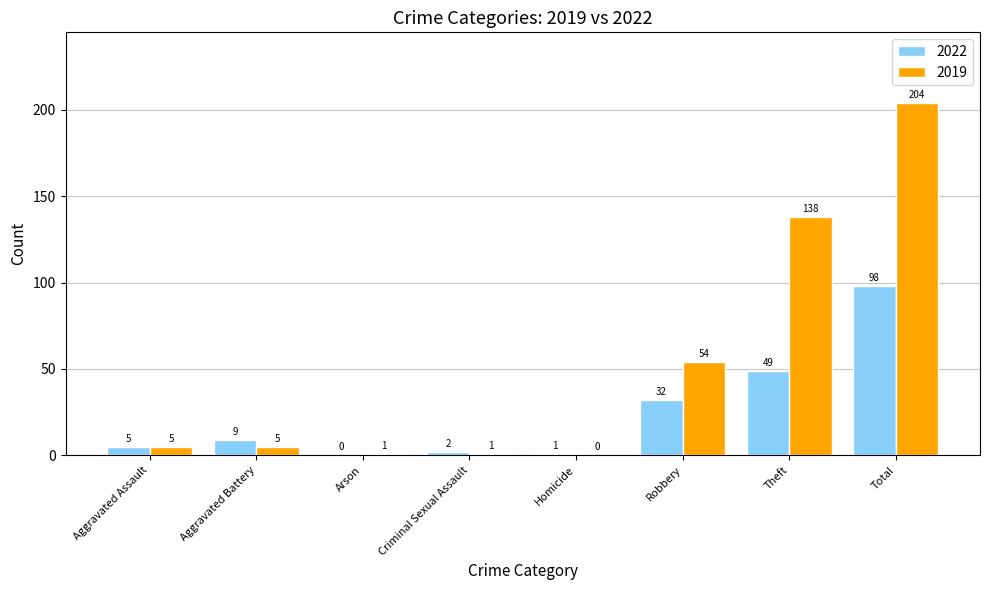

What is the spread (max minus min) of values at Theft?

89